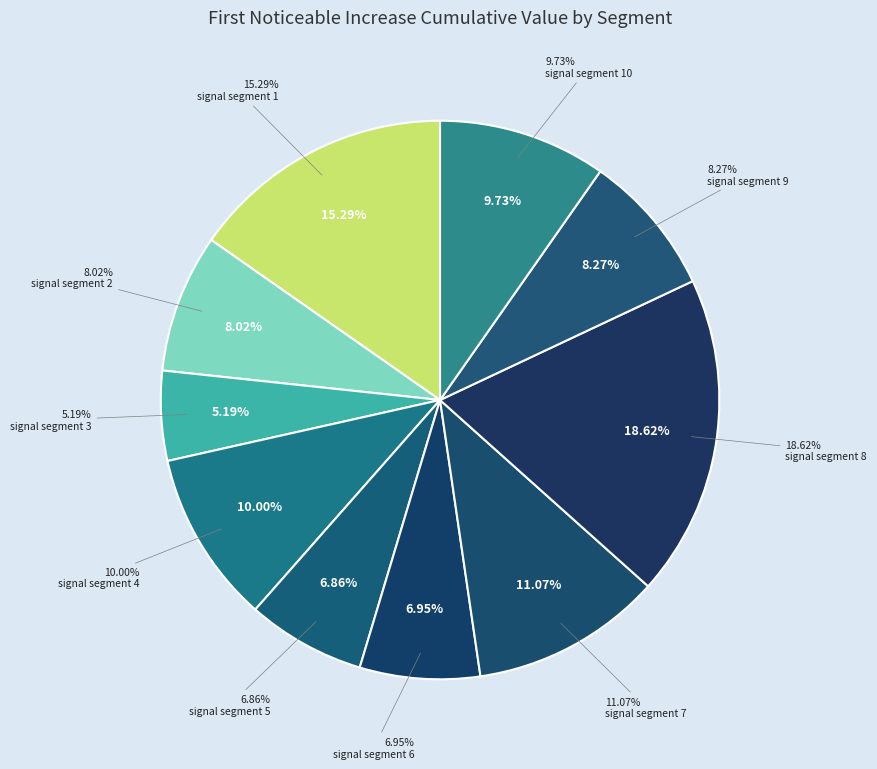

Count the number of slices in the pie.

10